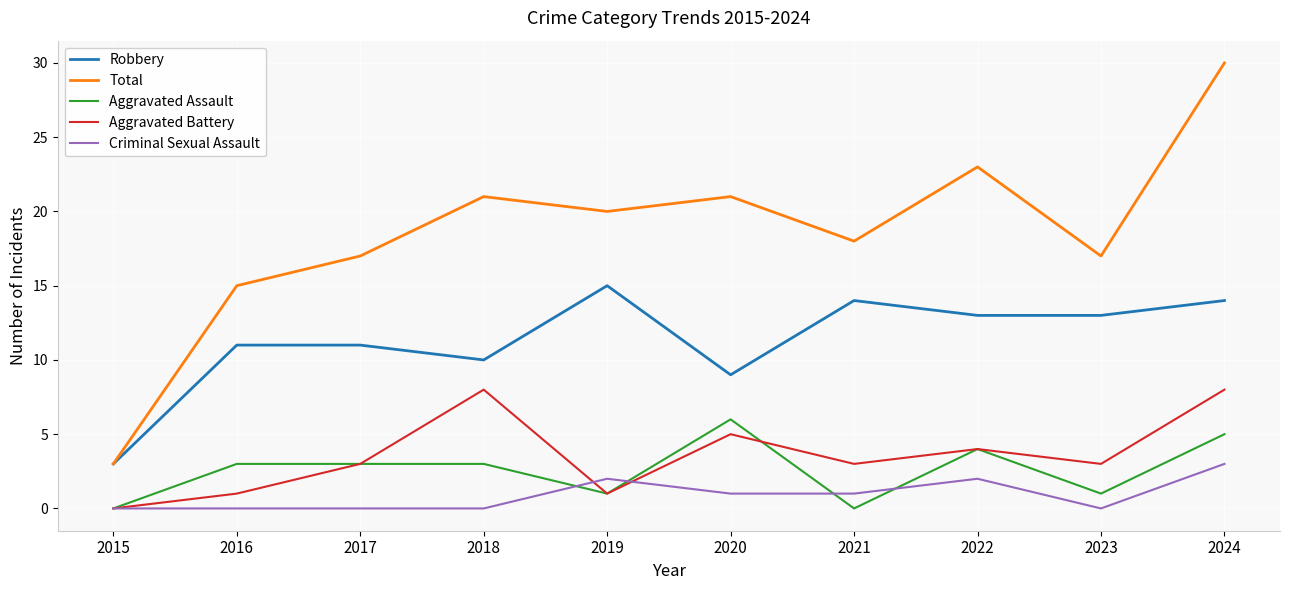

Does the chart have visible grid lines?

Yes